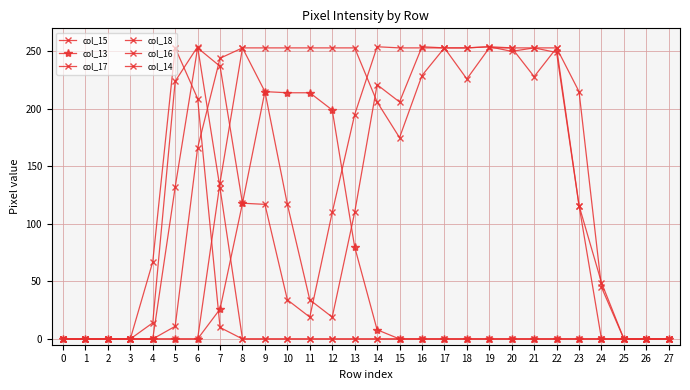

Reading left to right, what are all the values shown in this chart?

col_15: 0=0	1=0	2=0	3=0	4=0	5=11	6=166	7=244	8=253	9=215	10=117	11=34	12=19	13=110	14=221	15=206	16=254	17=253	18=226	19=253	20=253	21=228	22=253	23=116	24=49	25=0	26=0	27=0
col_13: 0=0	1=0	2=0	3=0	4=0	5=0	6=0	7=26	8=118	9=215	10=214	11=214	12=199	13=80	14=8	15=0	16=0	17=0	18=0	19=0	20=0	21=0	22=0	23=0	24=0	25=0	26=0	27=0
col_17: 0=0	1=0	2=0	3=0	4=14	5=224	6=254	7=131	8=0	9=0	10=0	11=0	12=0	13=0	14=0	15=0	16=0	17=0	18=0	19=0	20=0	21=0	22=0	23=0	24=0	25=0	26=0	27=0
col_18: 0=0	1=0	2=0	3=0	4=67	5=253	6=209	7=10	8=0	9=0	10=0	11=0	12=0	13=0	14=0	15=0	16=0	17=0	18=0	19=0	20=0	21=0	22=0	23=0	24=0	25=0	26=0	27=0
col_16: 0=0	1=0	2=0	3=0	4=0	5=132	6=253	7=237	8=118	9=117	10=34	11=19	12=110	13=195	14=254	15=253	16=253	17=253	18=253	19=254	20=250	21=253	22=249	23=116	24=0	25=0	26=0	27=0
col_14: 0=0	1=0	2=0	3=0	4=0	5=0	6=0	7=136	8=253	9=253	10=253	11=253	12=253	13=253	14=206	15=175	16=229	17=253	18=253	19=254	20=253	21=253	22=253	23=215	24=45	25=0	26=0	27=0